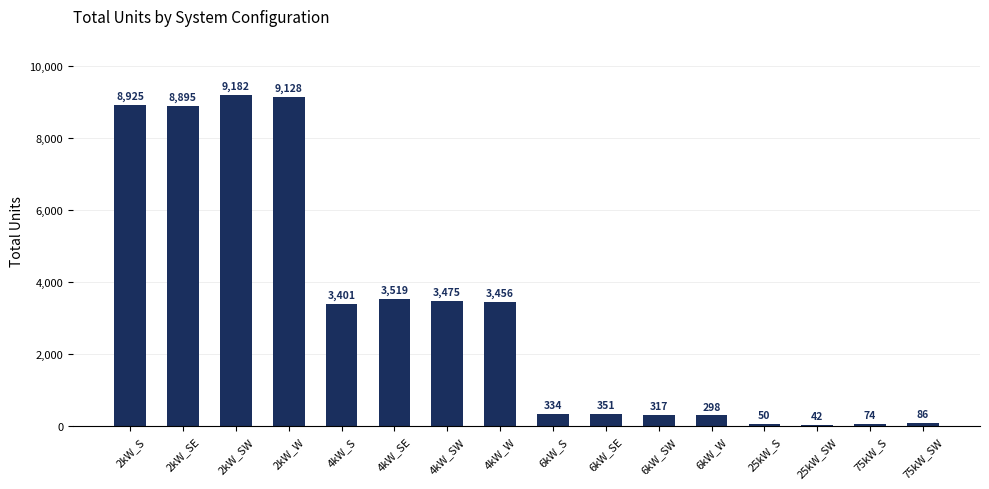

How many values are below 3401?

8